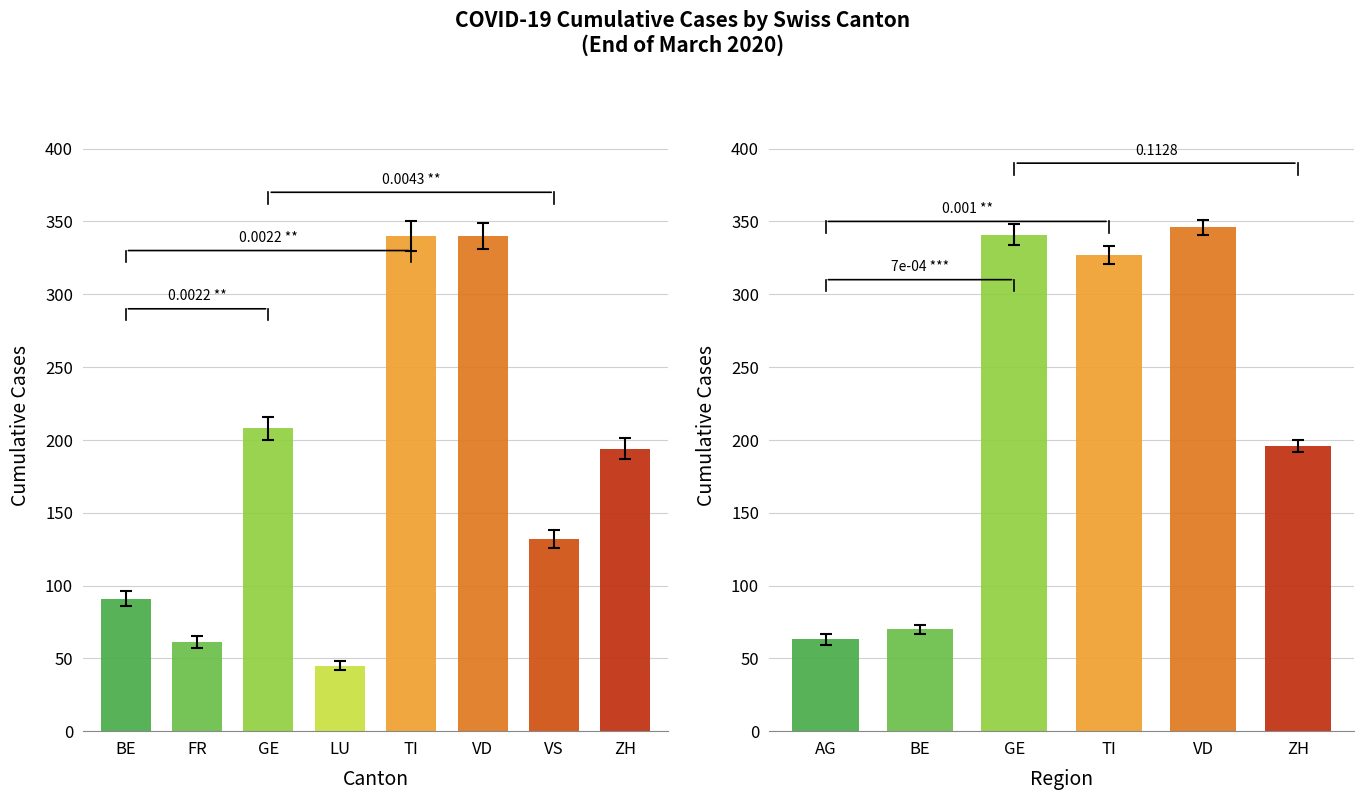

Does the chart contain stacked bars?

No